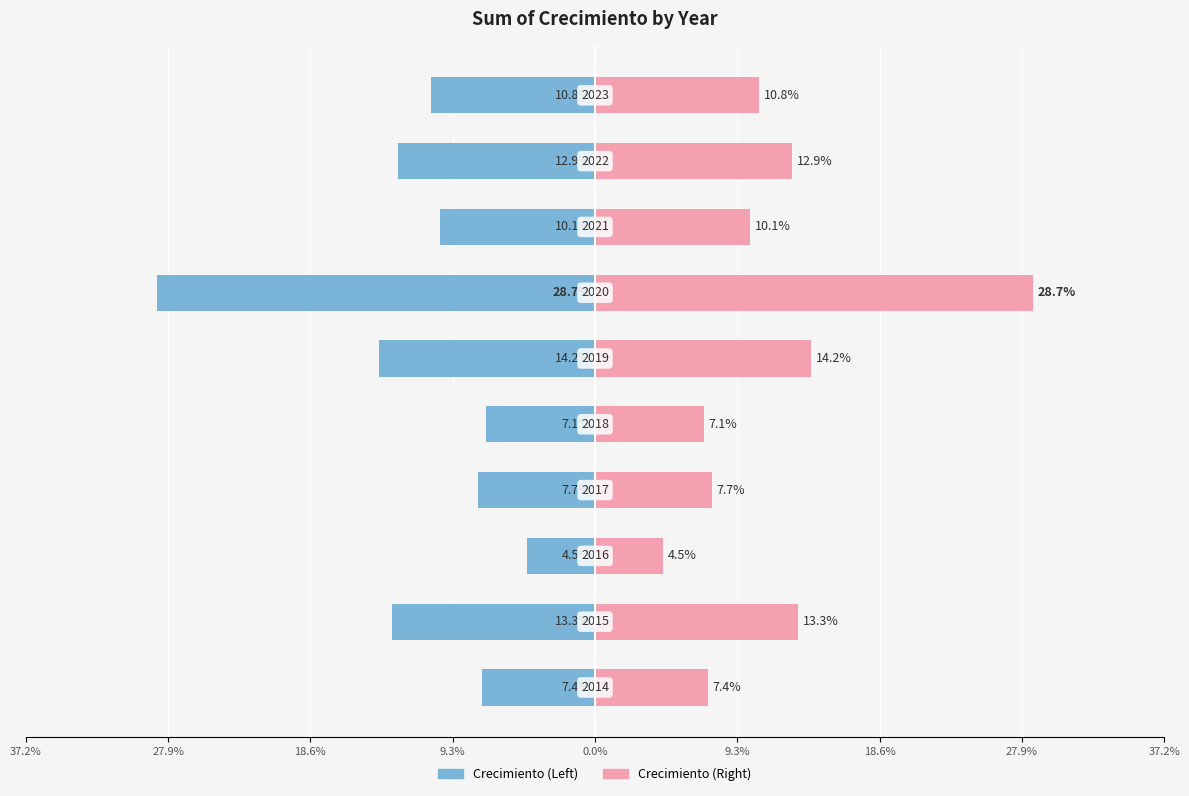

How many distinct data groups are displayed?

2